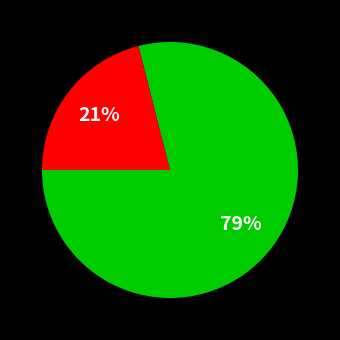

To the nearest percent, what is the difference between the largest and smallest slice percentages?

79%